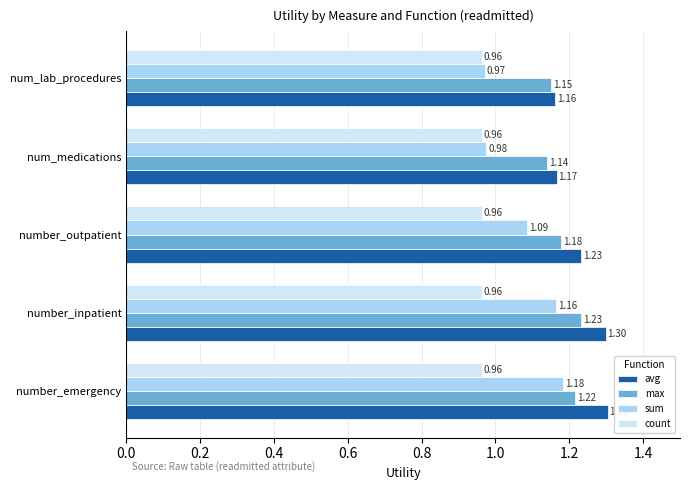

At how many categories does at least one series exceed 0?

5